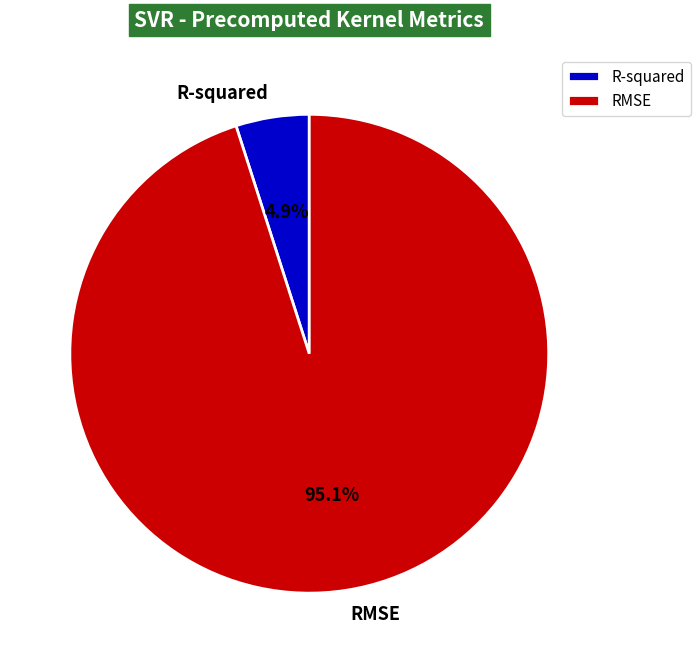

Rank the categories by value from highest to lowest.

RMSE, R-squared